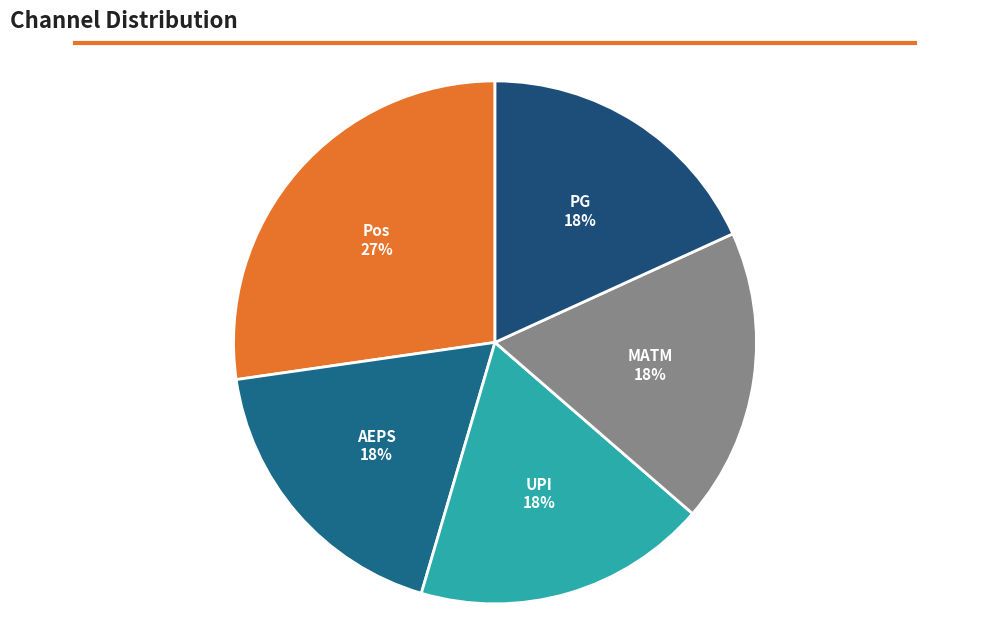

Do Pos and MATM together represent more than half of the pie?

No